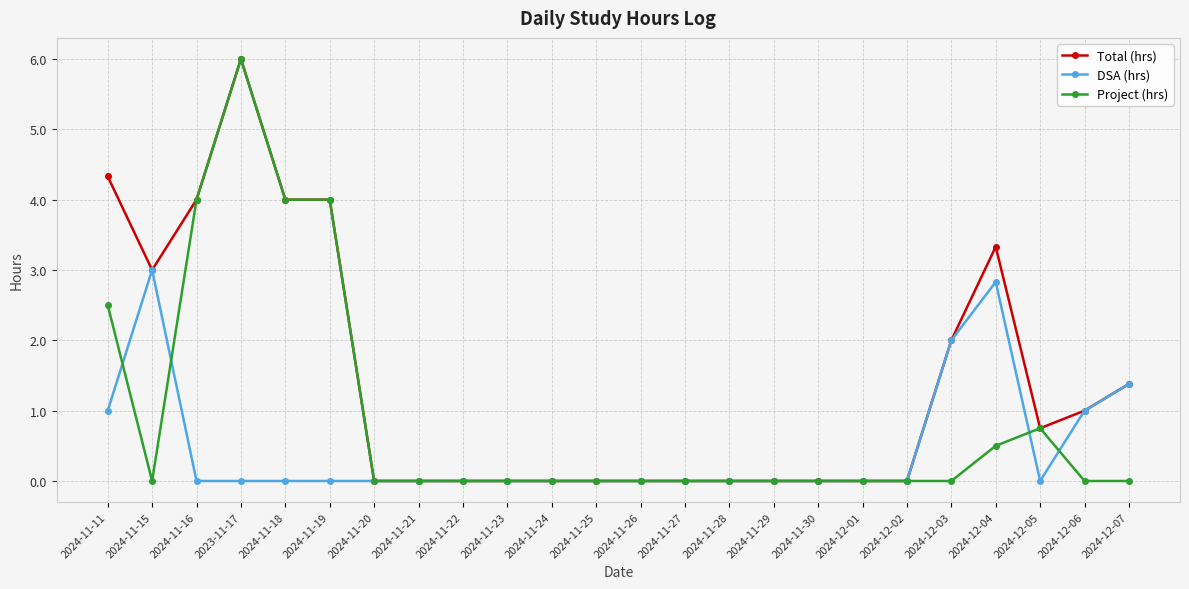

Which series has the largest total across all categories?

Total (hrs)